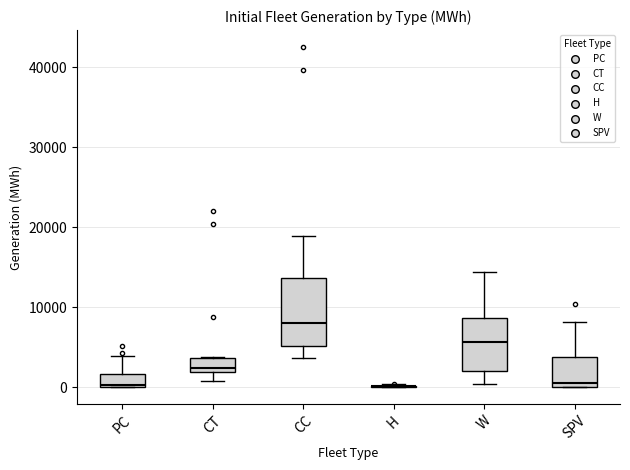

Reading left to right, read every box against the y-axis: the position of its median line, the range the box covers, and the ends of its whiskers. The values are not printed on the chart, so give them approximately, as read against the axis.

PC: median 0, box 0 to 2000, whiskers 0 to 4000
CT: median 2000 (just above the box's lower edge), box 2000 to 4000, whiskers 1000 to 4000
CC: median 8000, box 5000 to 14000, whiskers 4000 to 19000
H: box collapsed to a line at 0, whiskers 0 to 0
W: median 6000, box 2000 to 9000, whiskers 0 to 14000
SPV: median 0 (just above the box's lower edge), box 0 to 4000, whiskers 0 to 8000